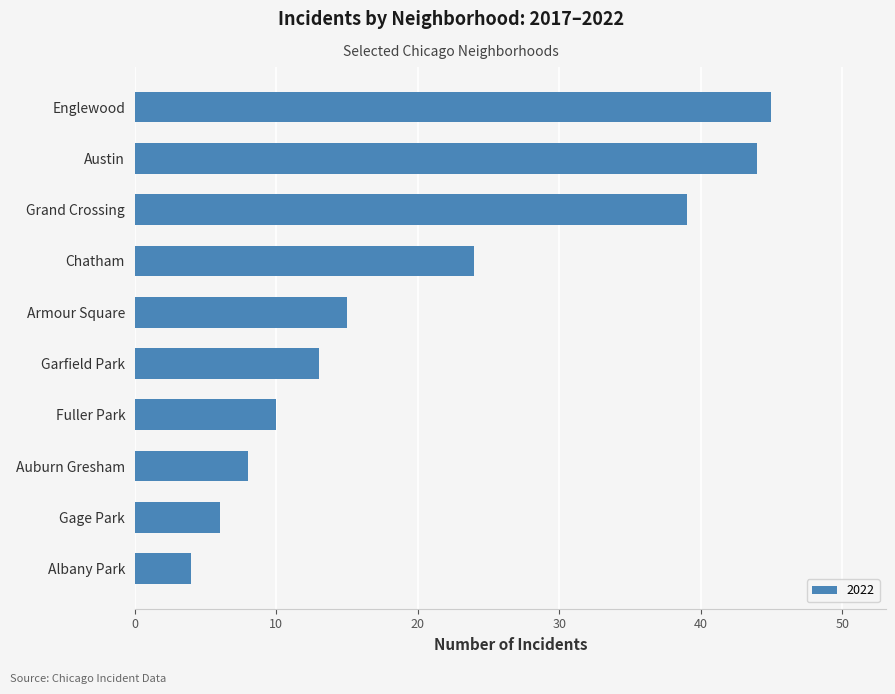

What is the smallest value displayed?

4